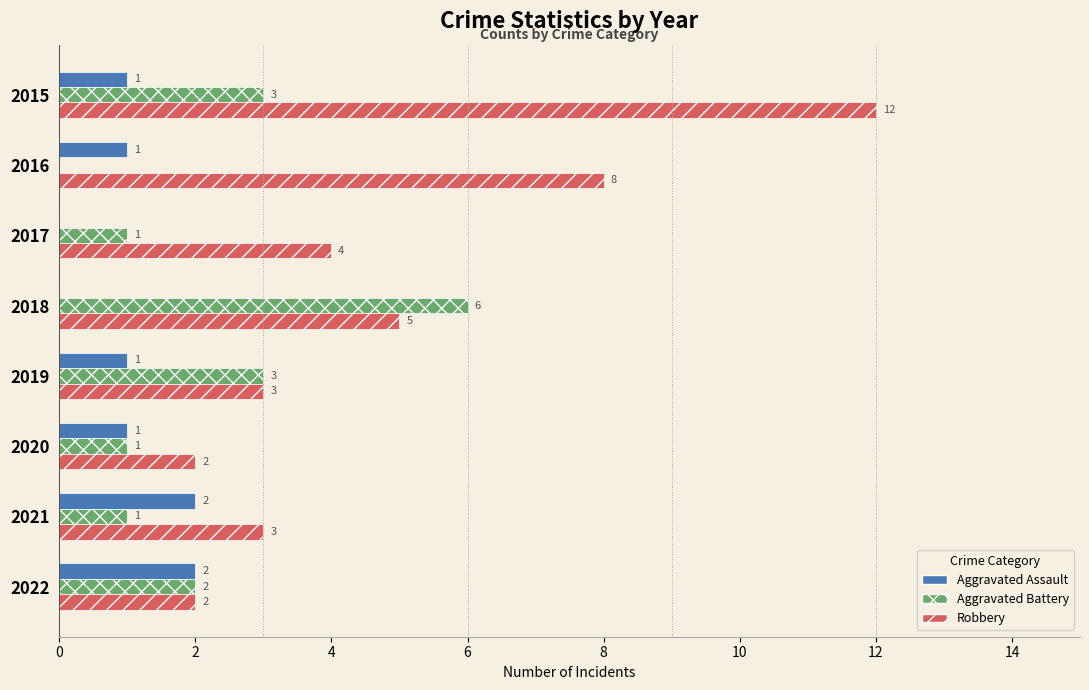

What are all the series names shown in the legend?

Aggravated Assault, Aggravated Battery, Robbery